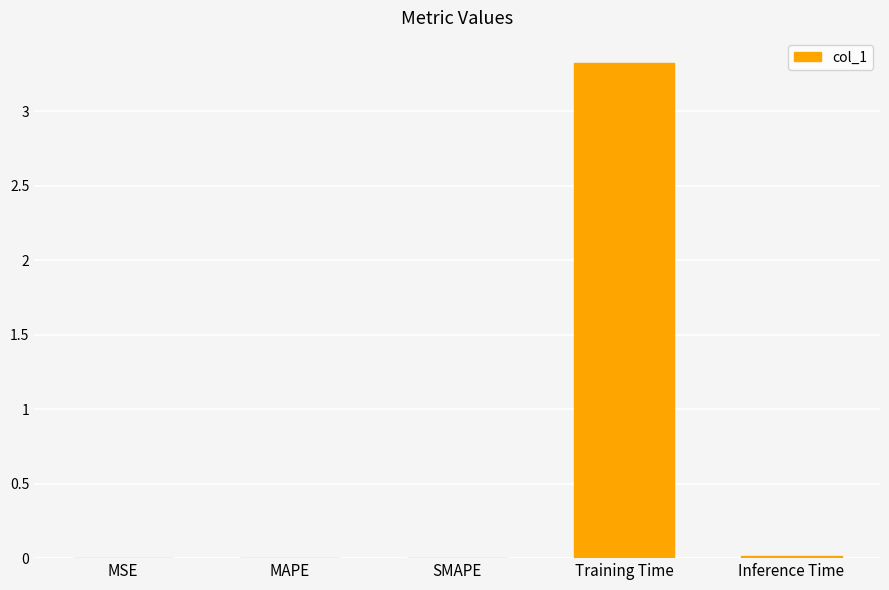

What is the sum of all values?

3.3